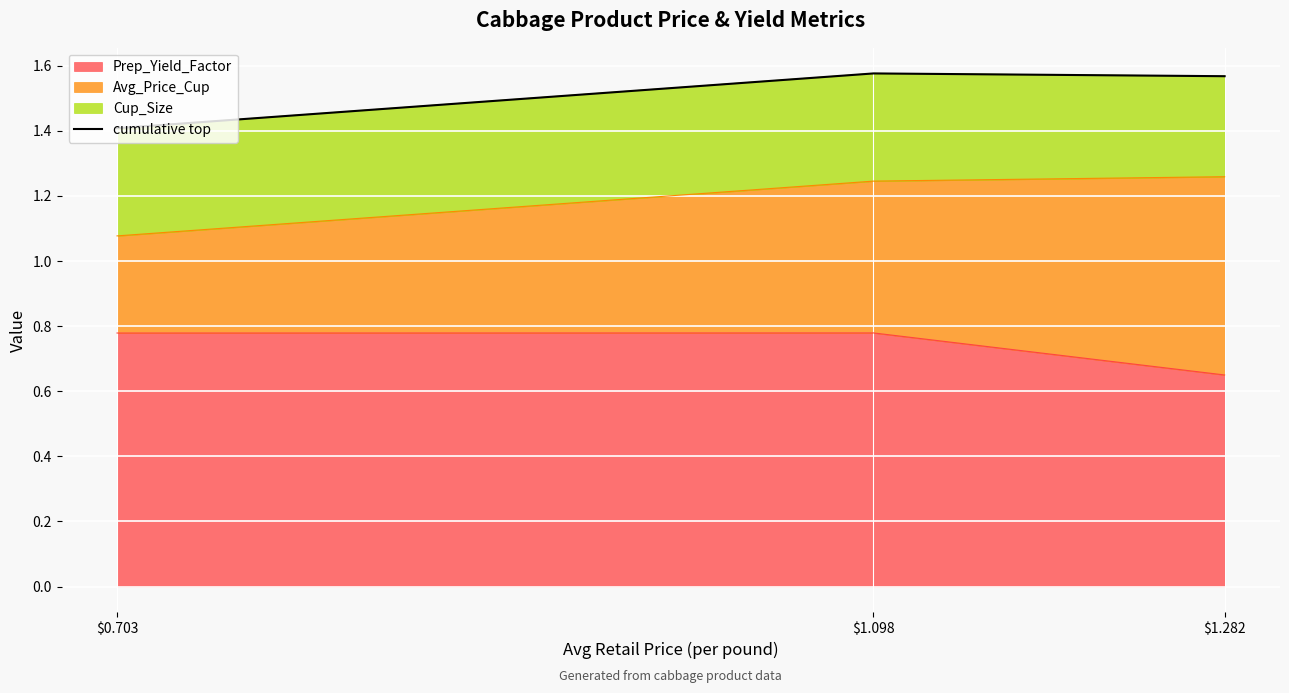

Which label corresponds to the smallest value in the chart?

$0.703